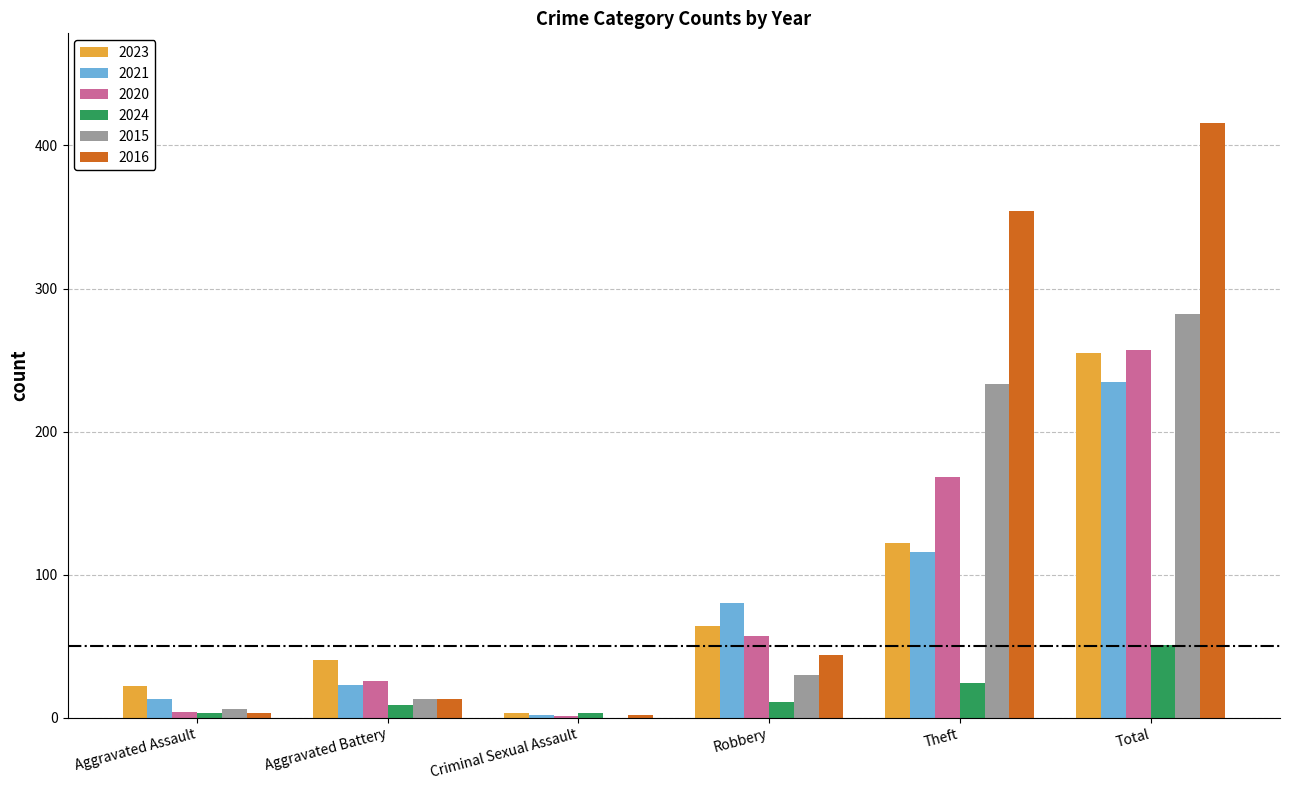

The value of 2015 at Theft is 138. True or false?

False